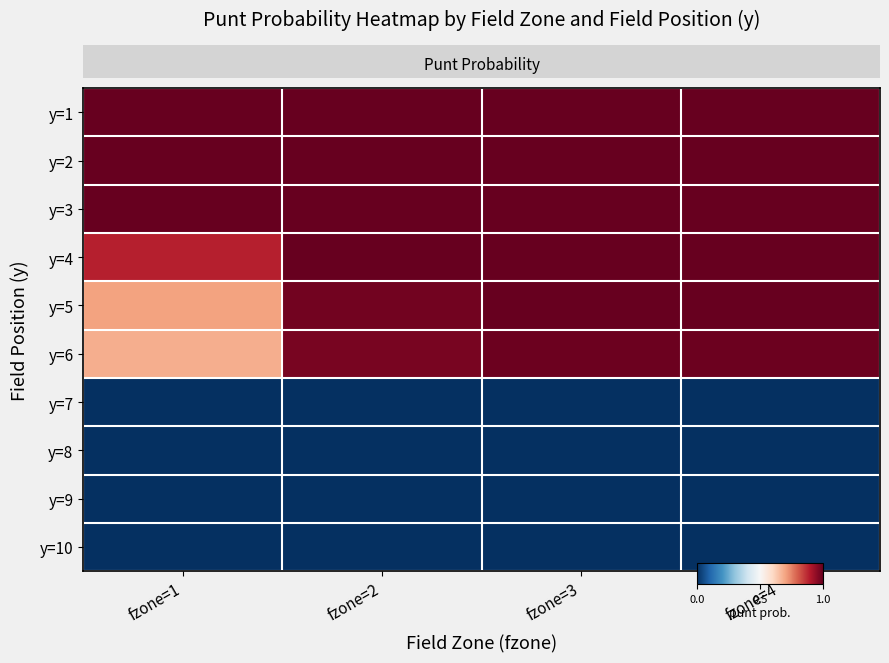

Reading left to right, transcribe all the data shown in this chart.

row_0: 1.0	1.0	1.0	1.0
row_1: 1.0	1.0	1.0	1.0
row_2: 1.0	1.0	1.0	1.0
row_3: 0.9	1.0	1.0	1.0
row_4: 0.7	1.0	1.0	1.0
row_5: 0.7	1.0	1.0	1.0
row_6: 0.0	0.0	0.0	0.0
row_7: 0.0	0.0	0.0	0.0
row_8: 0.0	0.0	0.0	0.0
row_9: 0.0	0.0	0.0	0.0